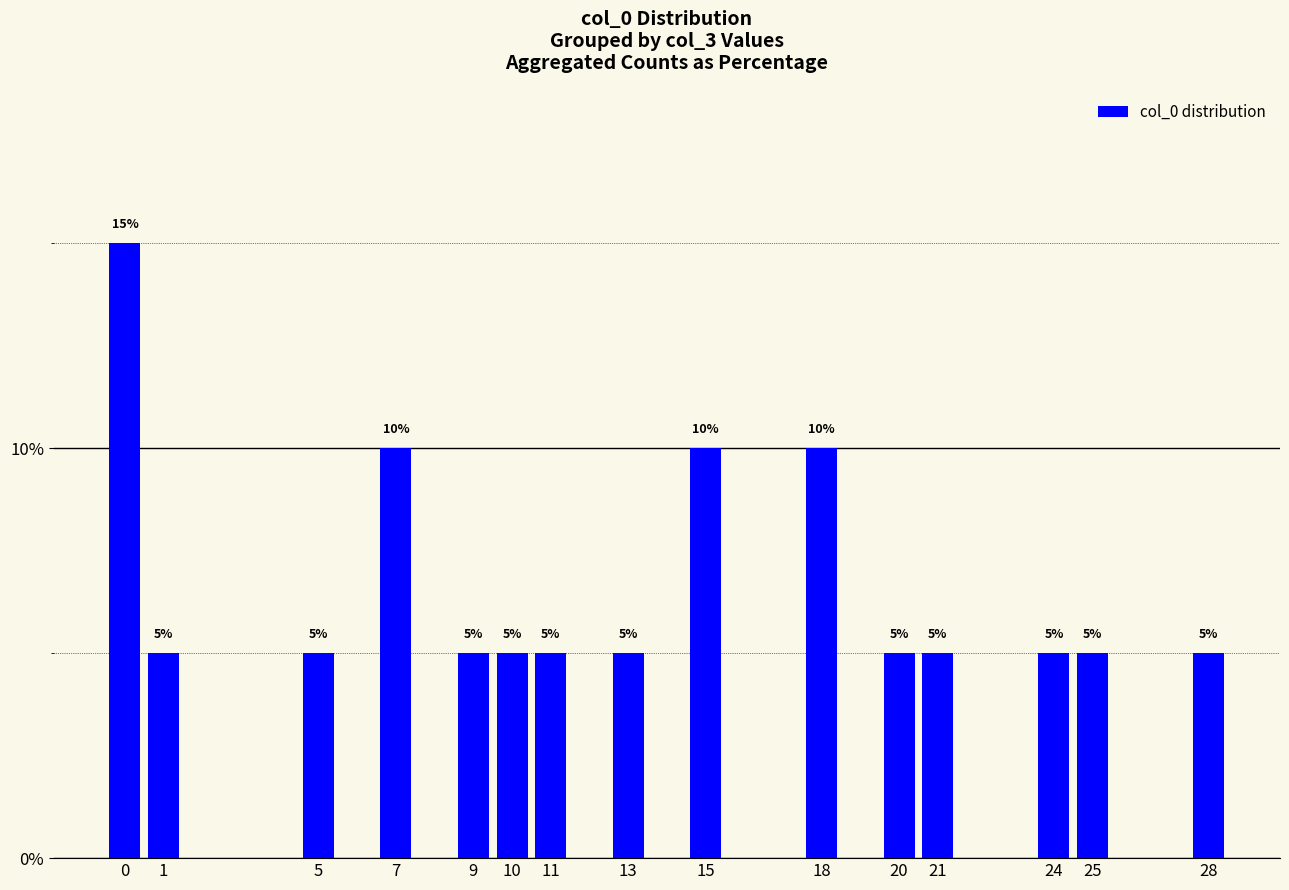

What is the value of the 10th bar from the left?

10